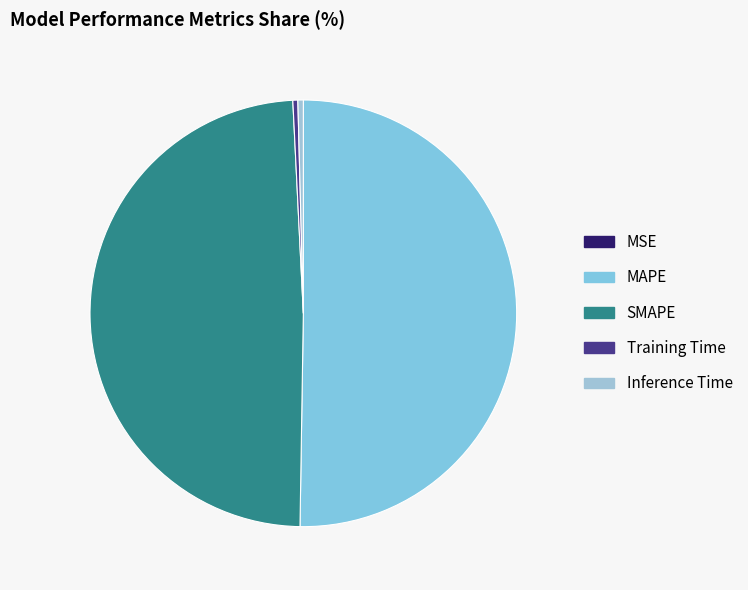

Is it true that Training Time is 1% of the pie?

False